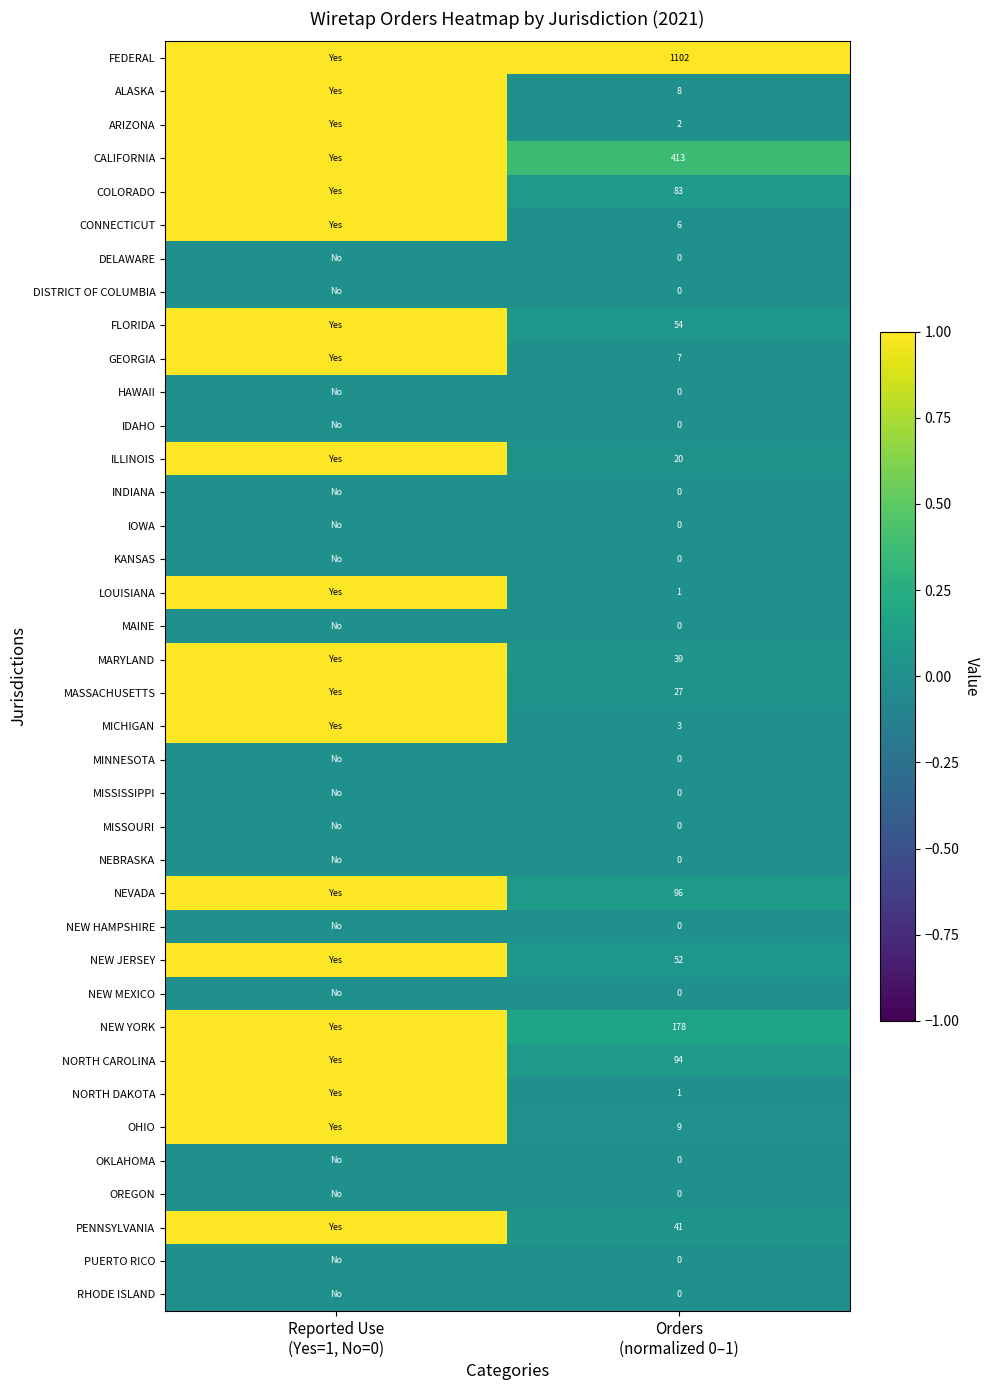

The value of NORTH DAKOTA at Reported Use (Yes=1, No=0) is 1.0. True or false?

True